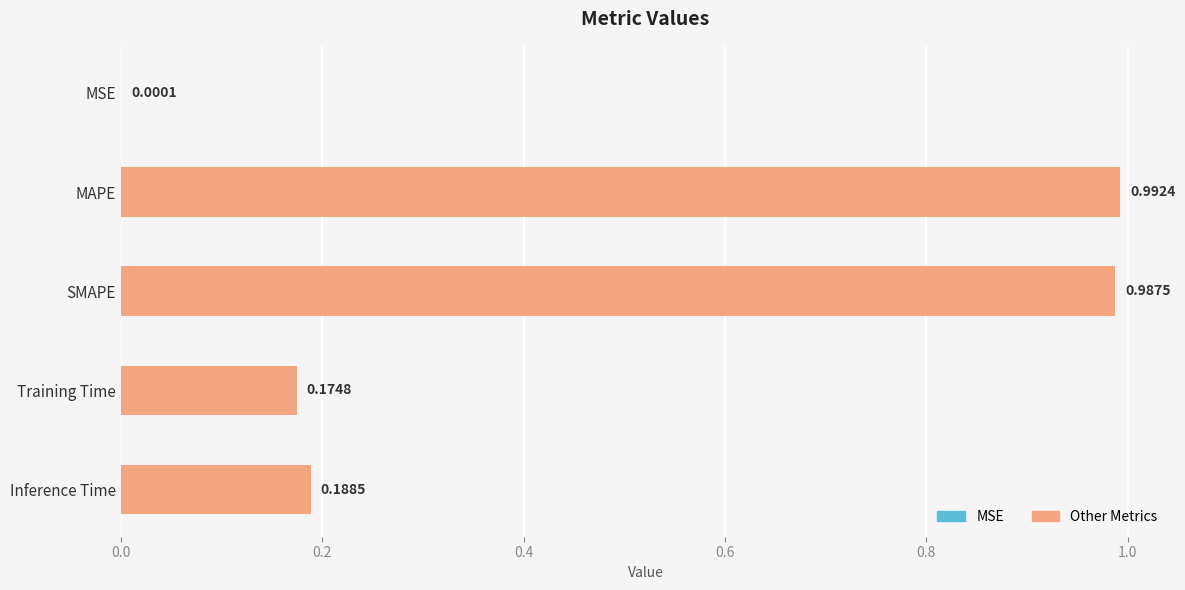

At which label is the value closest to 0?

MSE